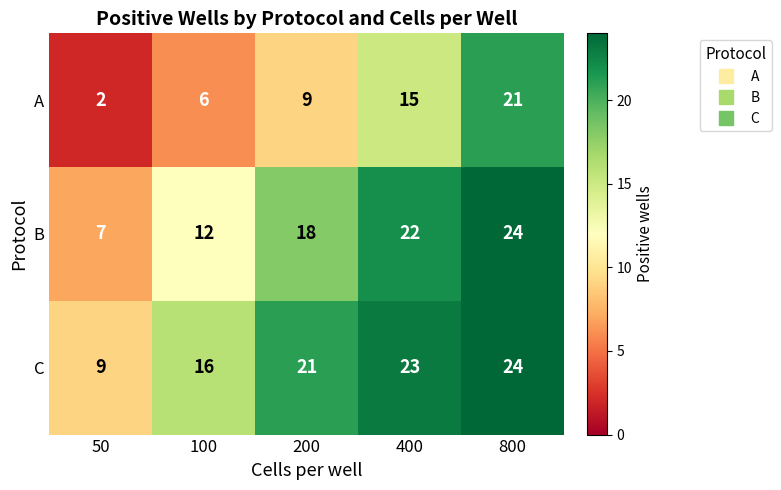

What is the sum of all B values?

83